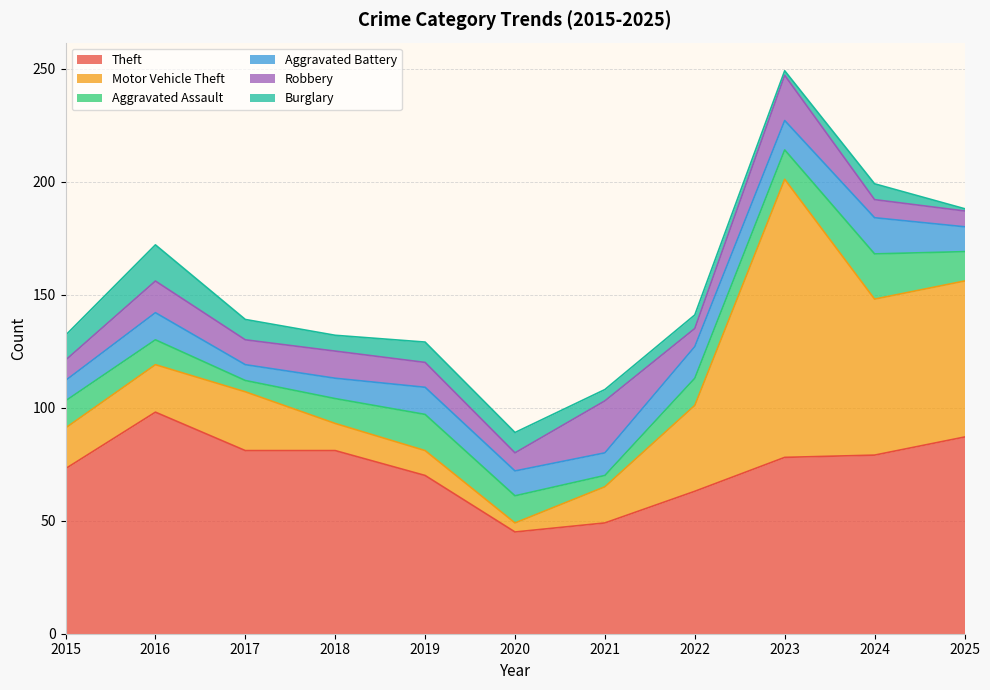

Reading left to right, list all the values displayed in this chart.

Theft: 73	98	81	81	70	45	49	63	78	79	87
Motor Vehicle Theft: 18	21	26	12	11	4	16	38	123	69	69
Aggravated Assault: 12	11	5	11	16	12	5	12	13	20	13
Aggravated Battery: 9	12	7	9	12	11	10	14	13	16	11
Robbery: 9	14	11	12	11	8	23	8	20	8	7
Burglary: 11	16	9	7	9	9	5	6	2	7	1